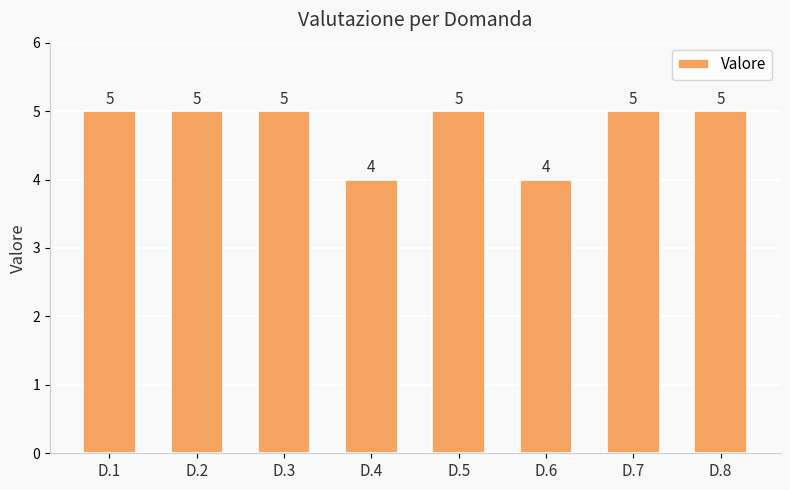

What is the change in value from D.4 to D.8?

+1